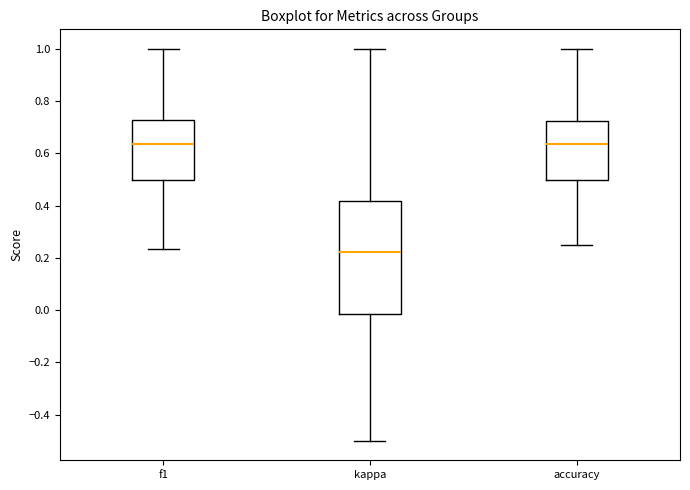

Which box's median line is the lowest?

kappa